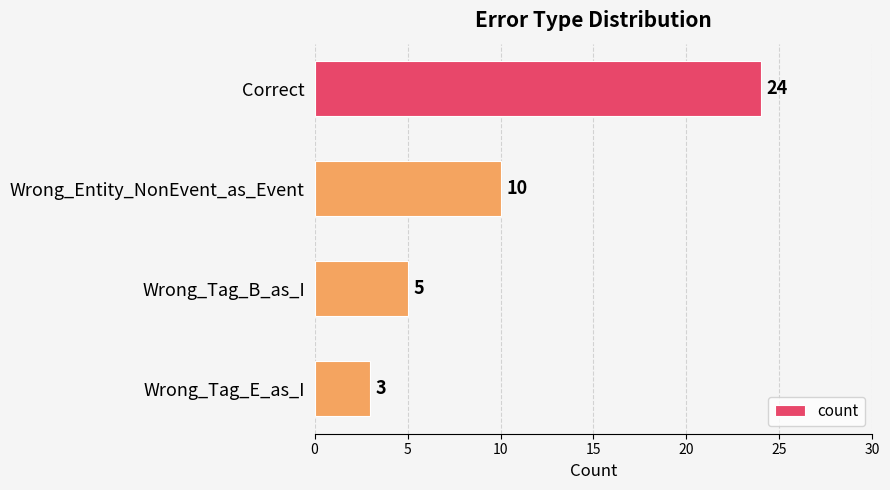

The value at Wrong_Tag_E_as_I is 3. True or false?

True